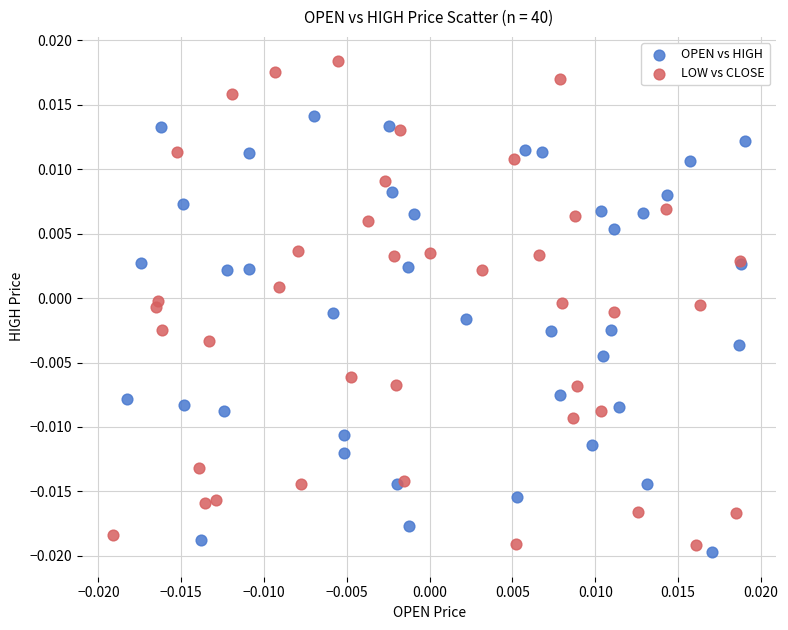

Which series reaches the minimum Y coordinate?

OPEN vs HIGH